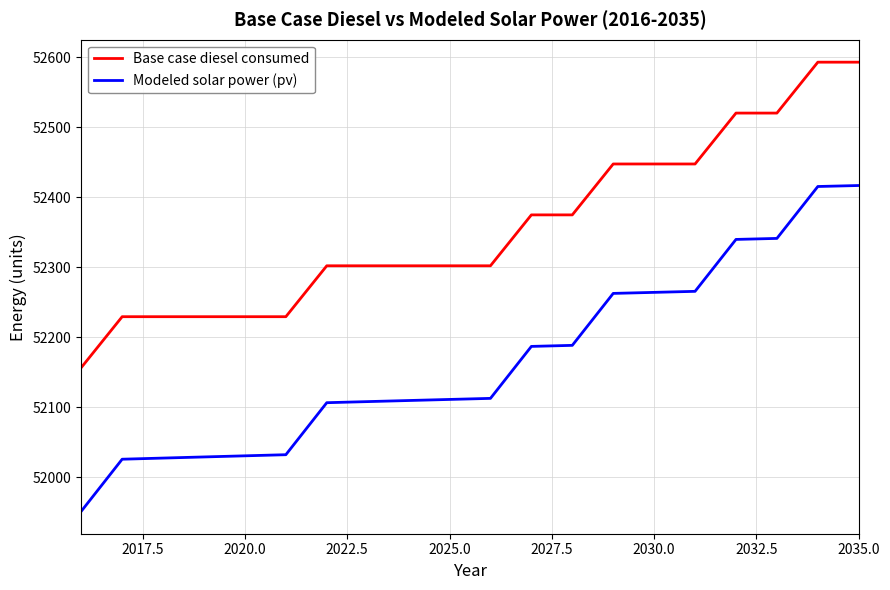

Which series has the largest range (max minus min)?

Modeled solar power (pv)